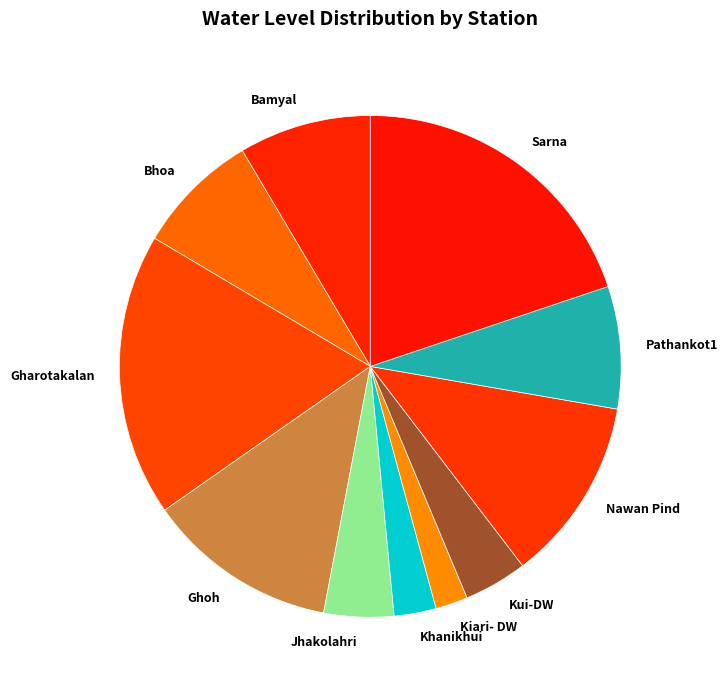

What is the largest slice in the pie chart?

Sarna